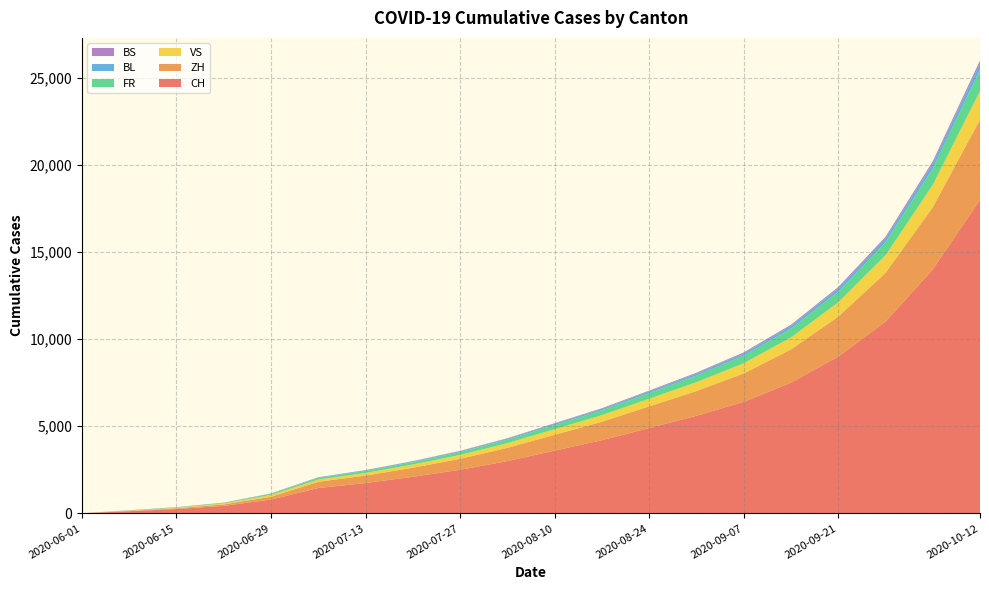

Reading left to right, extract all data points from this chart.

CH: 6	124	250	430	793	1456	1740	2100	2500	3000	3600	4200	4900	5600	6400	7500	9000	11000	14000	18000
ZH: 0	23	45	83	161	356	430	520	630	760	910	1060	1240	1420	1630	1910	2290	2800	3570	4600
VS: 1	15	32	58	105	127	153	185	223	269	323	377	440	512	587	687	824	1006	1280	1647
FR: 0	13	22	32	61	94	113	136	164	198	238	277	324	378	433	507	608	743	945	1217
BL: 1	3	4	7	17	29	35	42	51	61	74	86	100	117	134	157	188	229	292	376
BS: 0	4	5	7	7	12	14	17	21	25	30	35	41	48	55	64	77	94	119	154